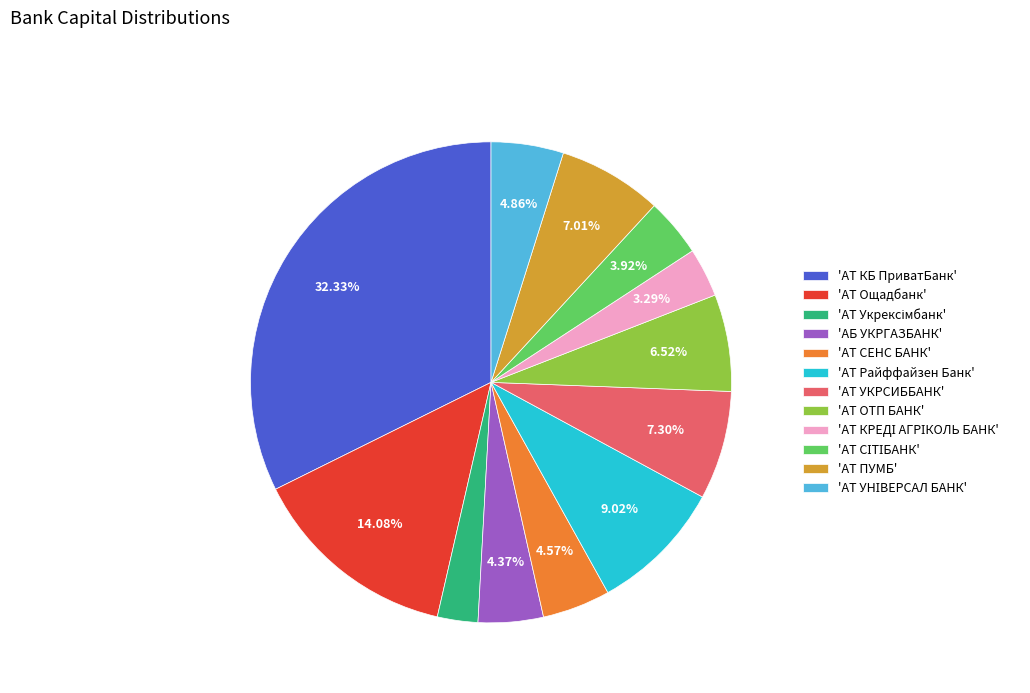

Which slice is the largest?

'АТ КБ ПриватБанк'